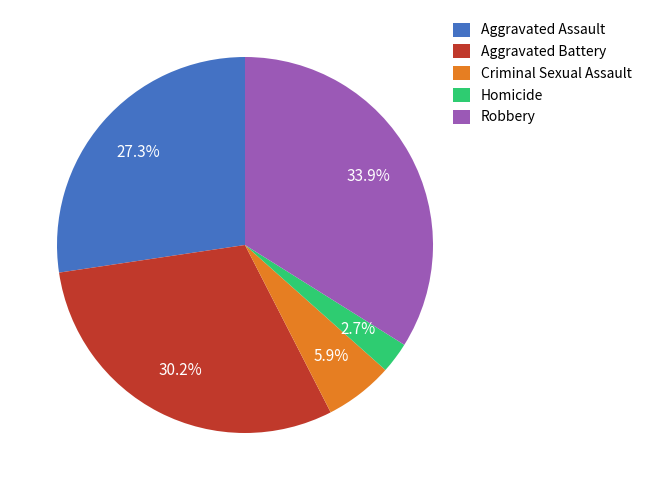

Rank the categories by value from highest to lowest.

Robbery, Aggravated Battery, Aggravated Assault, Criminal Sexual Assault, Homicide